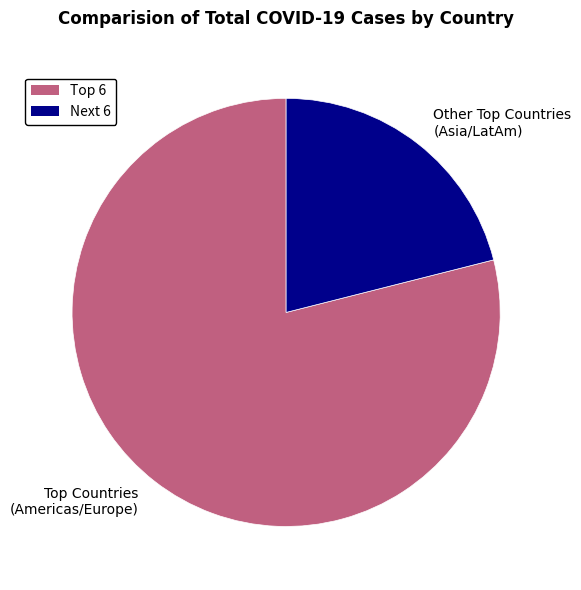

Rank the categories by value from highest to lowest.

Top Countries (Americas/Europe), Other Top Countries (Asia/LatAm)